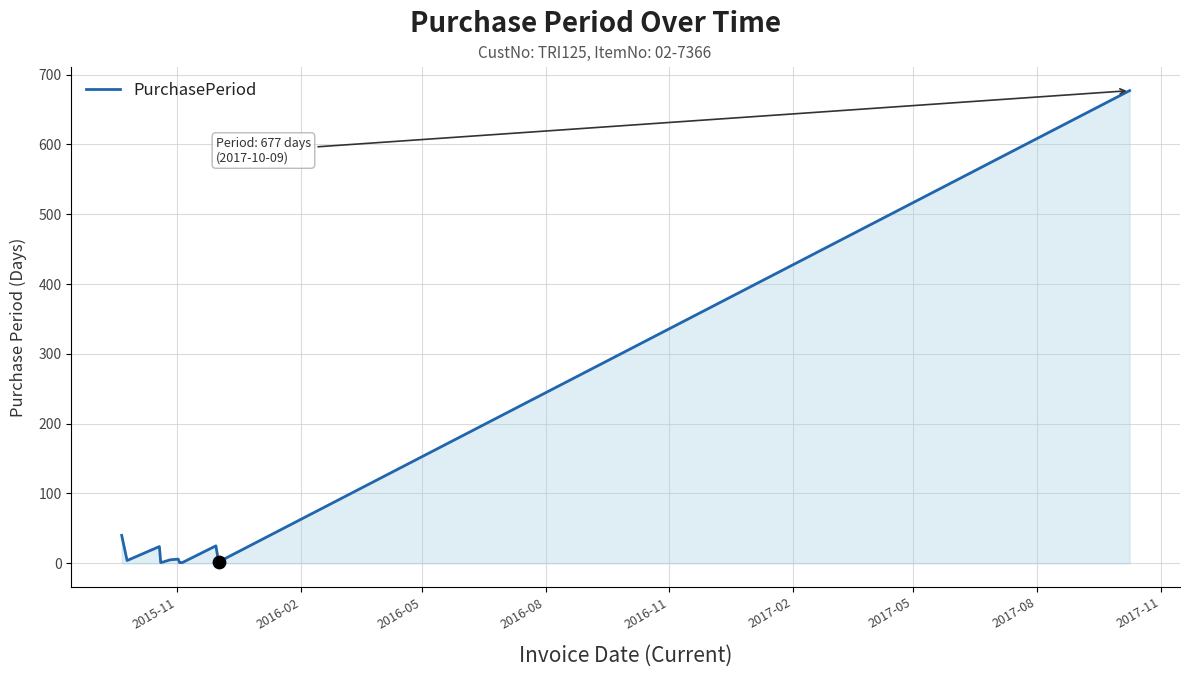

What is the difference between the maximum and minimum values?

676